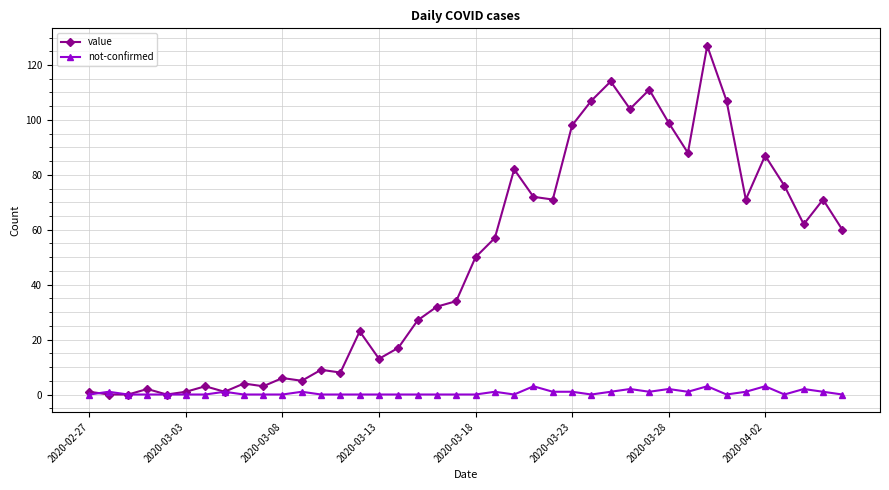

What is the value of the value point at the 37th from the left?

76